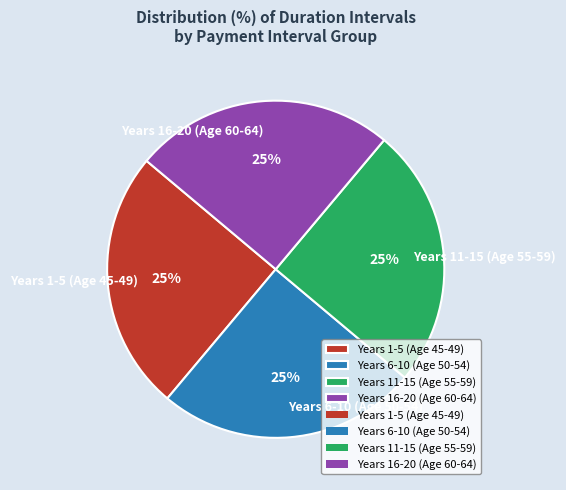

True or false: Years 16-20 (Age 60-64) accounts for 25% of the total.

True